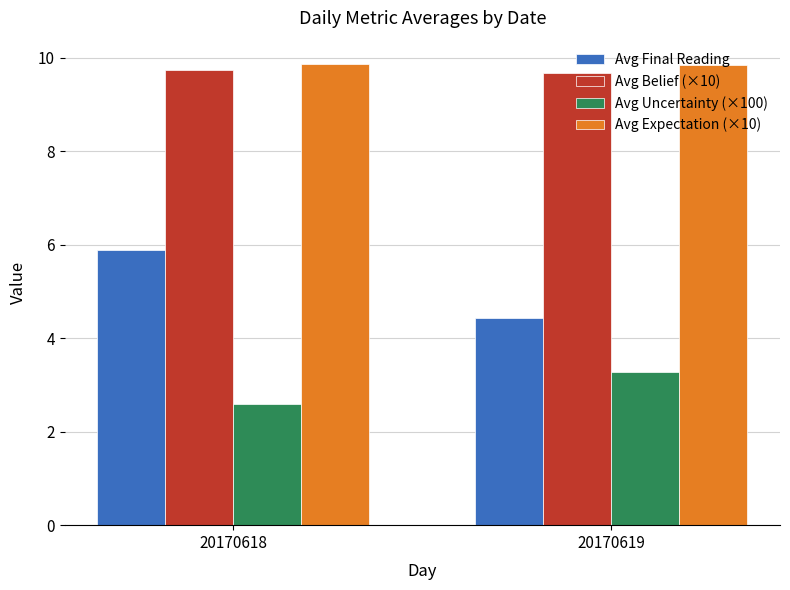

What is the greatest value displayed?

9.9